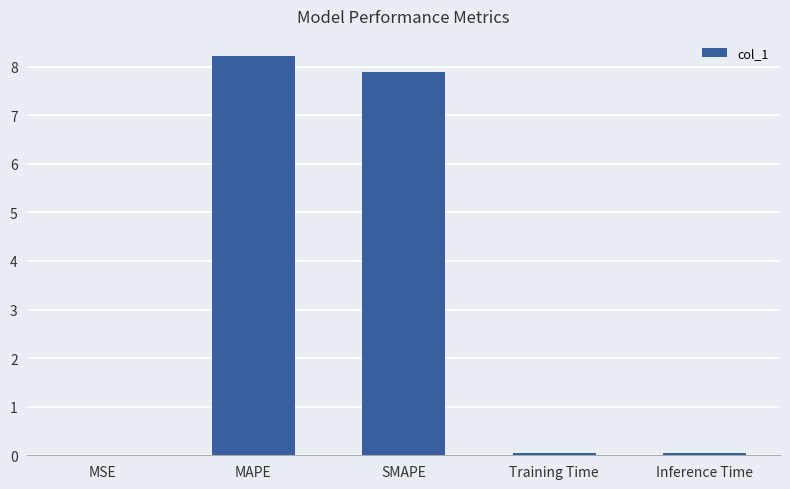

What is the greatest value displayed?

8.2